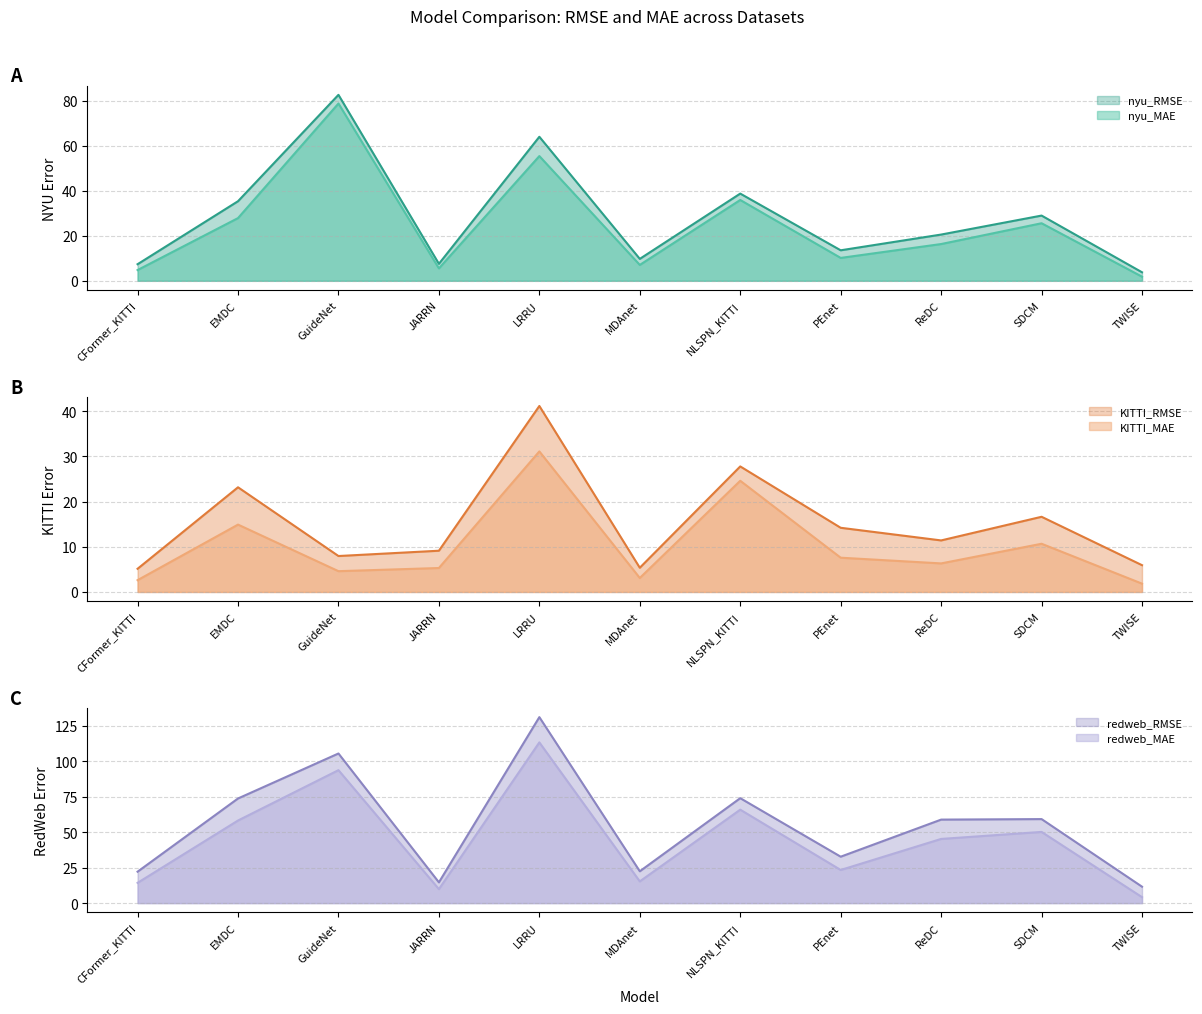

What position from the right is SDCM?

2